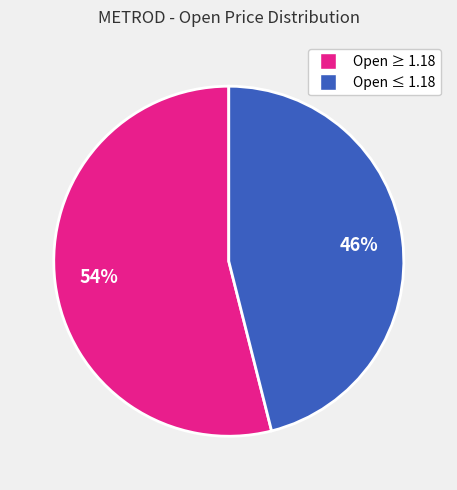

To the nearest percent, what is the difference between the largest and smallest slice percentages?

8%